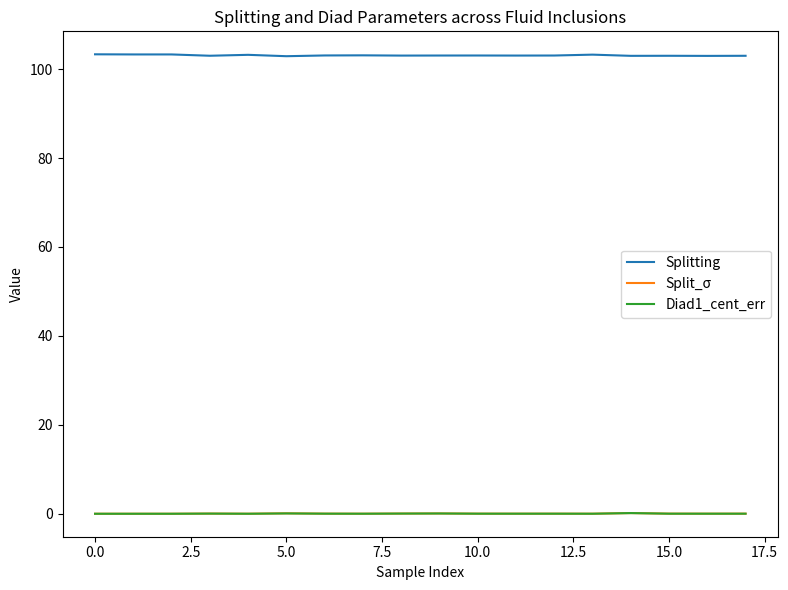

How many lines are shown in the chart?

3